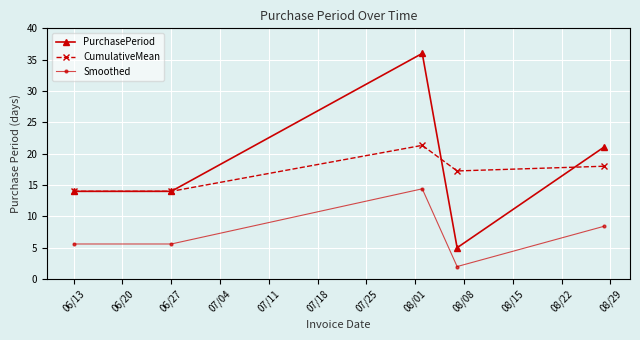

What is the greatest value displayed?

36.0